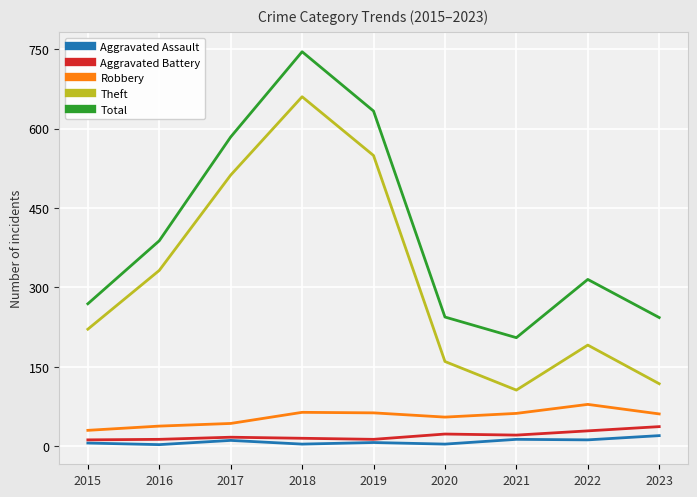

What is the highest value of the Total series?

745